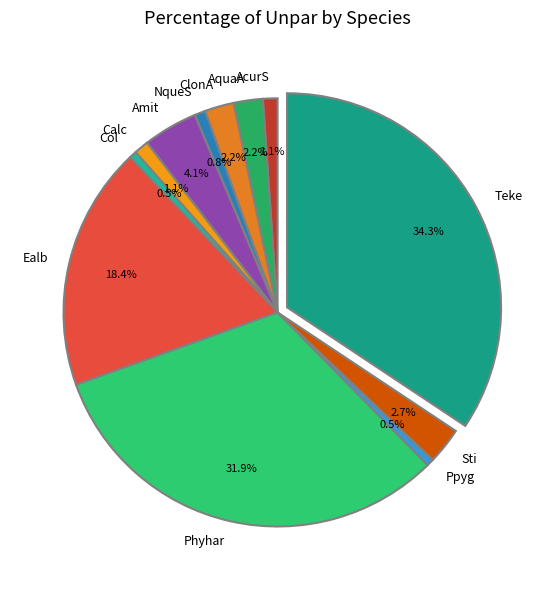

Does any single category account for the majority?

No